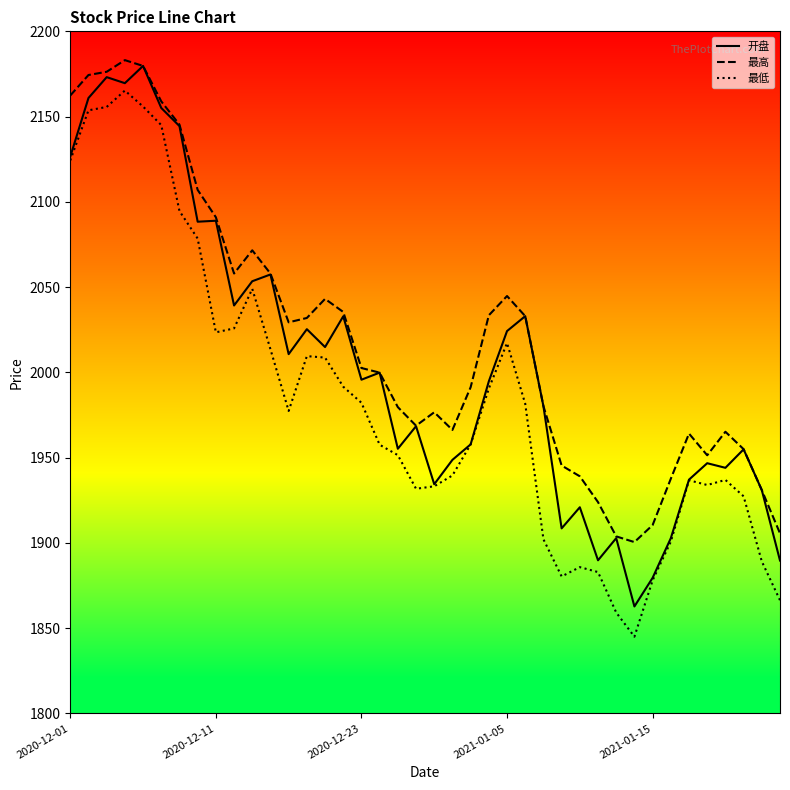

How many lines are shown in the chart?

3